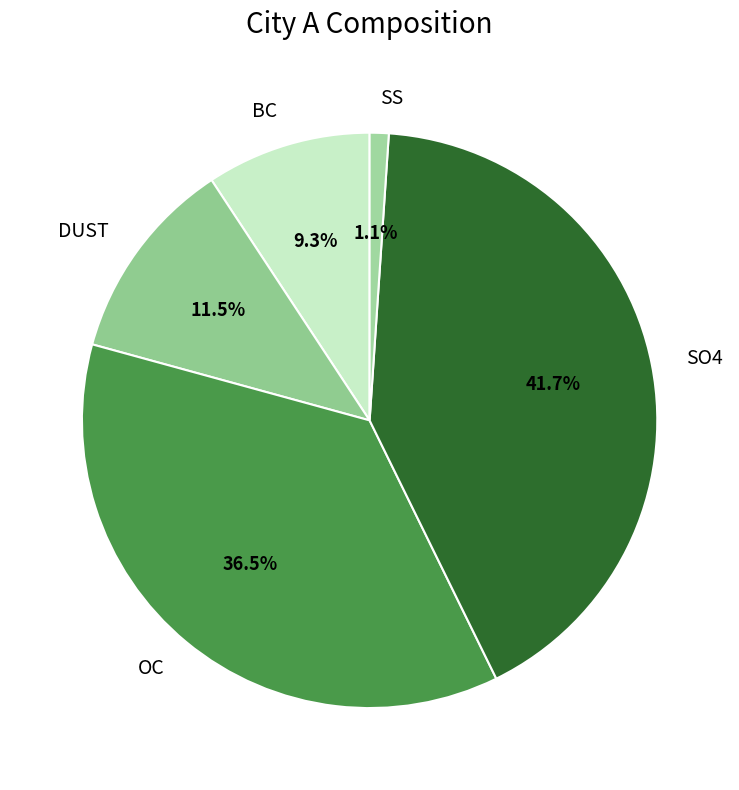

Which slice is the largest?

SO4